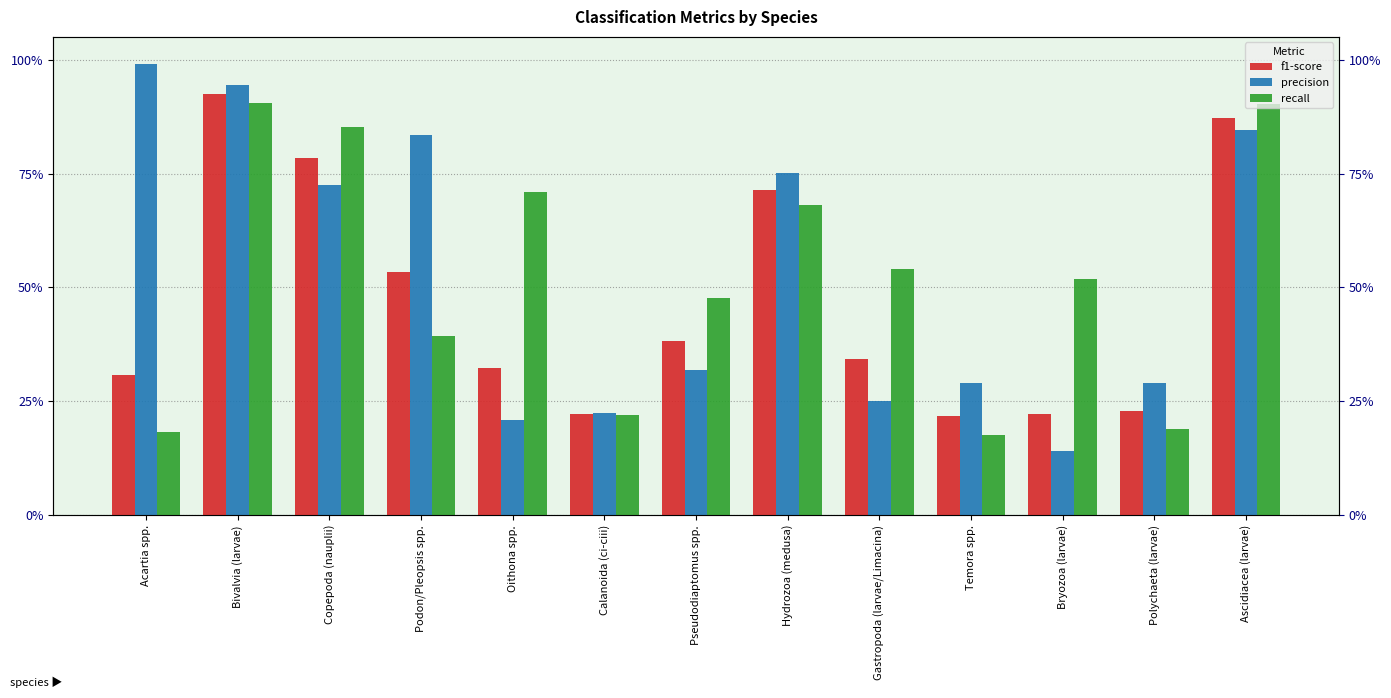

What is the total value across all series at Podon/Pleopsis spp.?

1.8